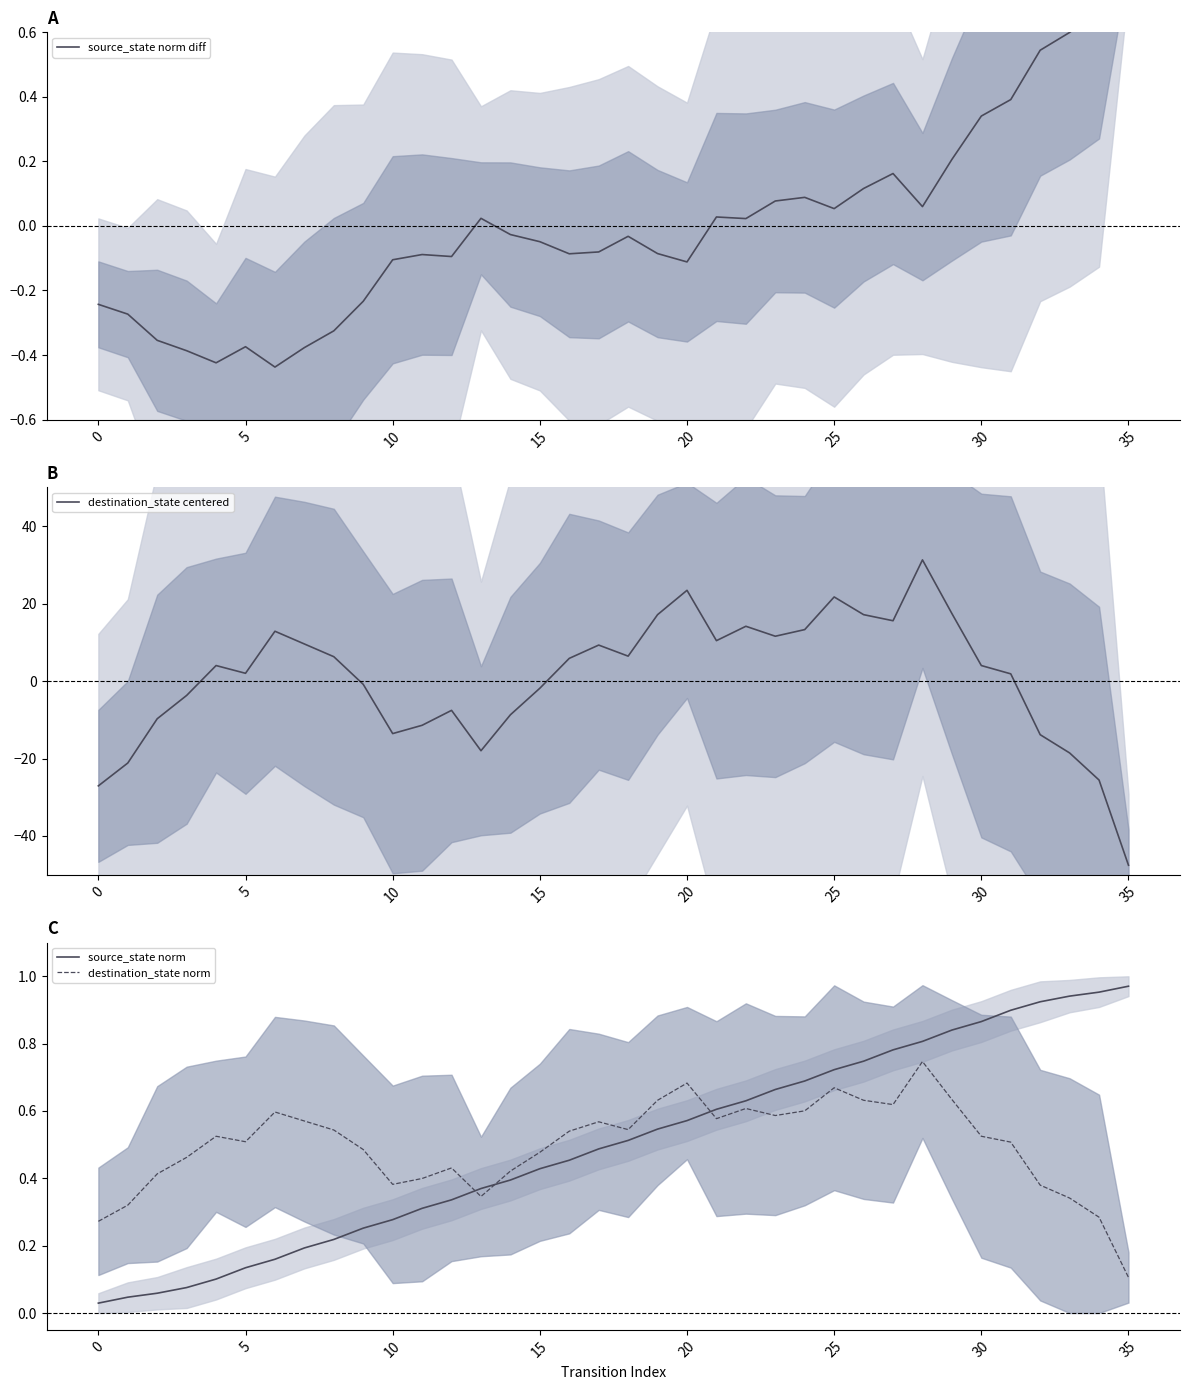

At which label does destination_state centered reach its minimum?

35